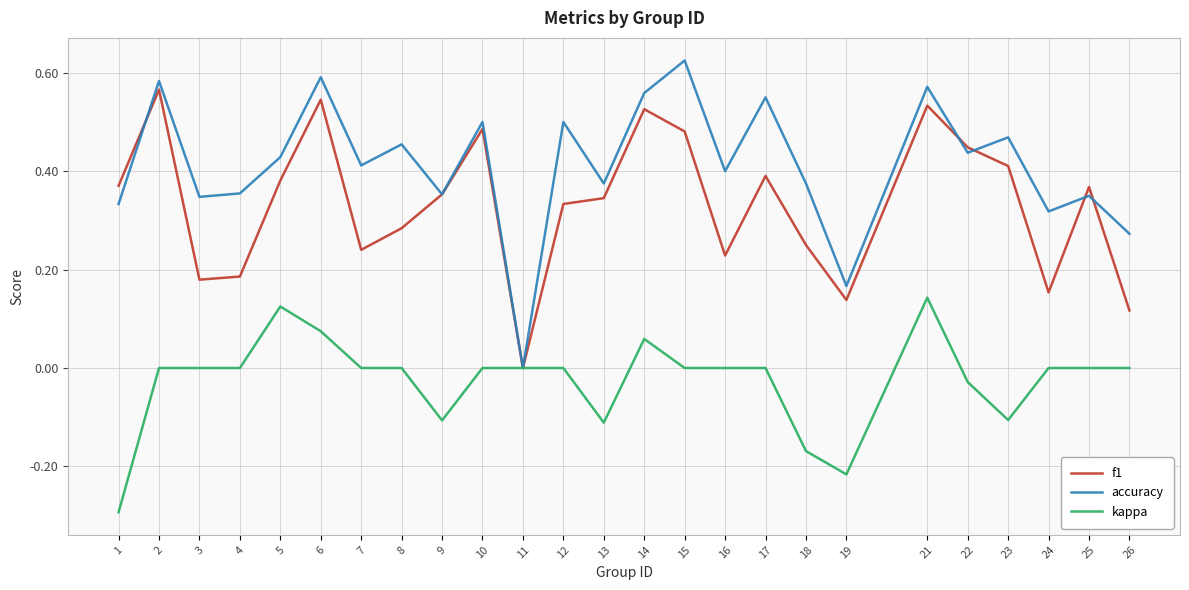

True or false: kappa has a value of -0.0 at 18.

False